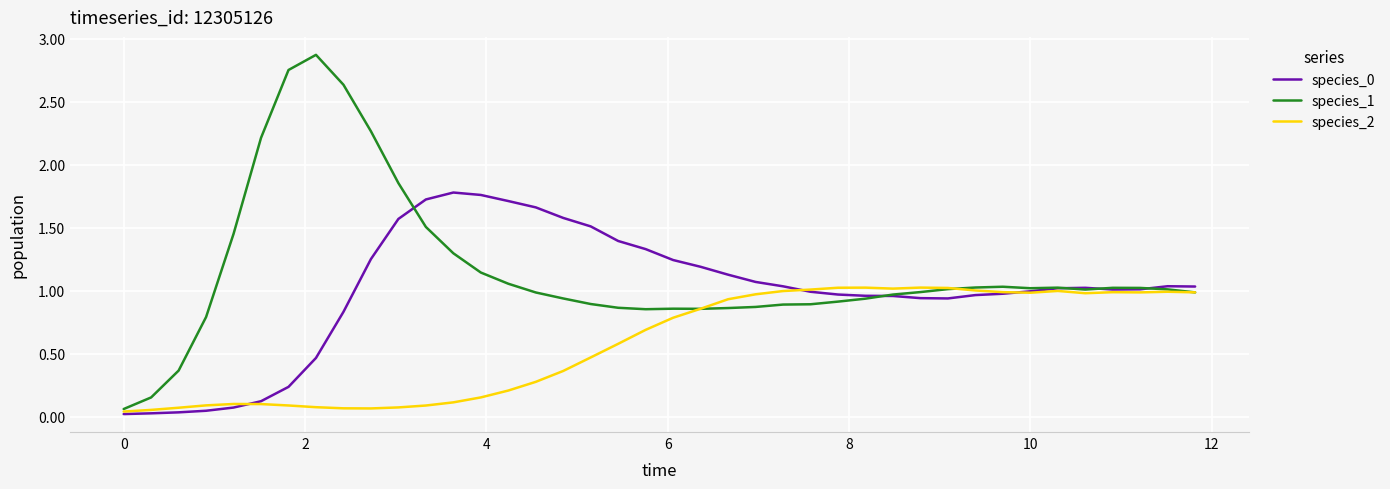

Which series has the largest range (max minus min)?

species_1